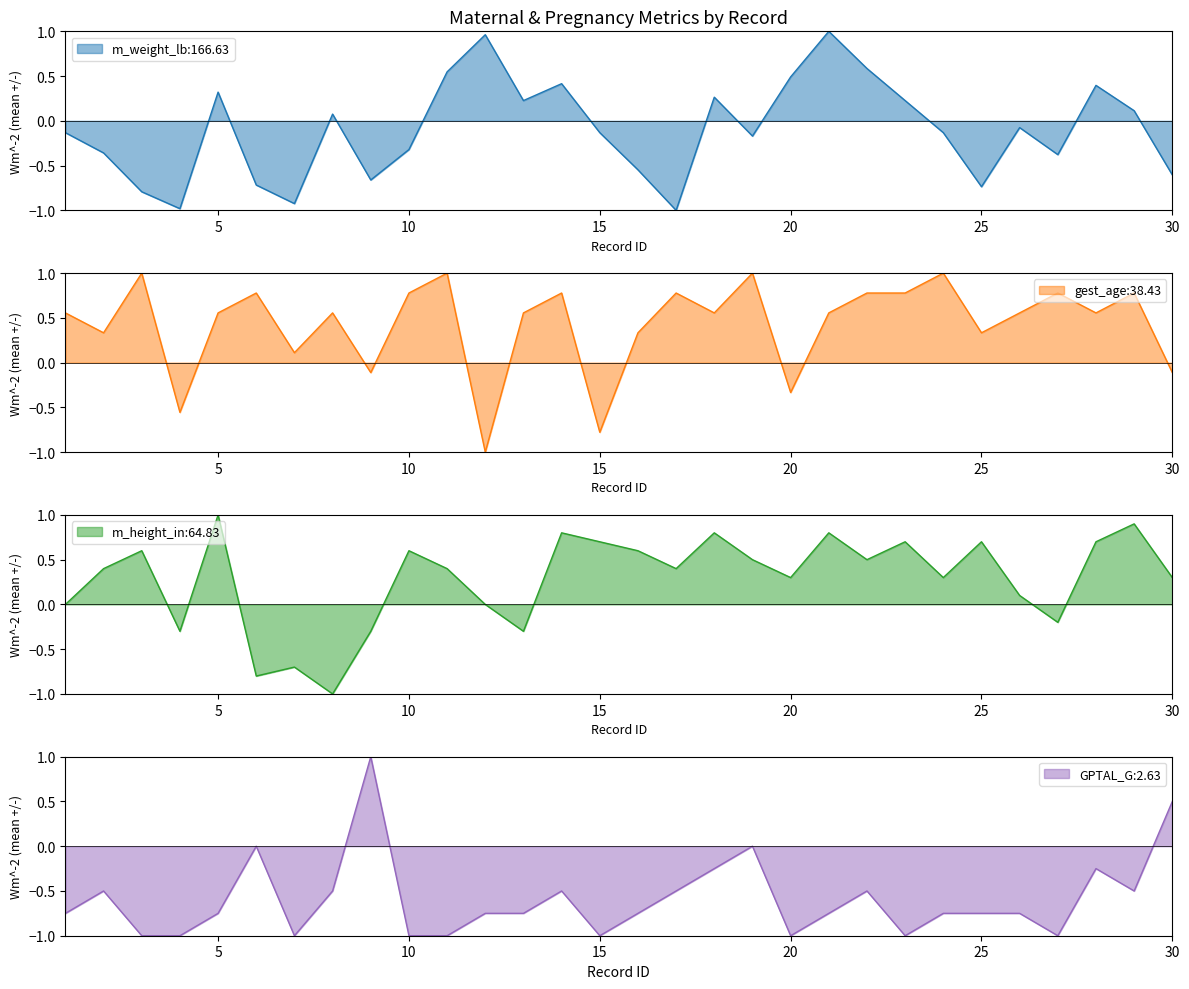

How many values in the GPTAL_G series are below 0?

26